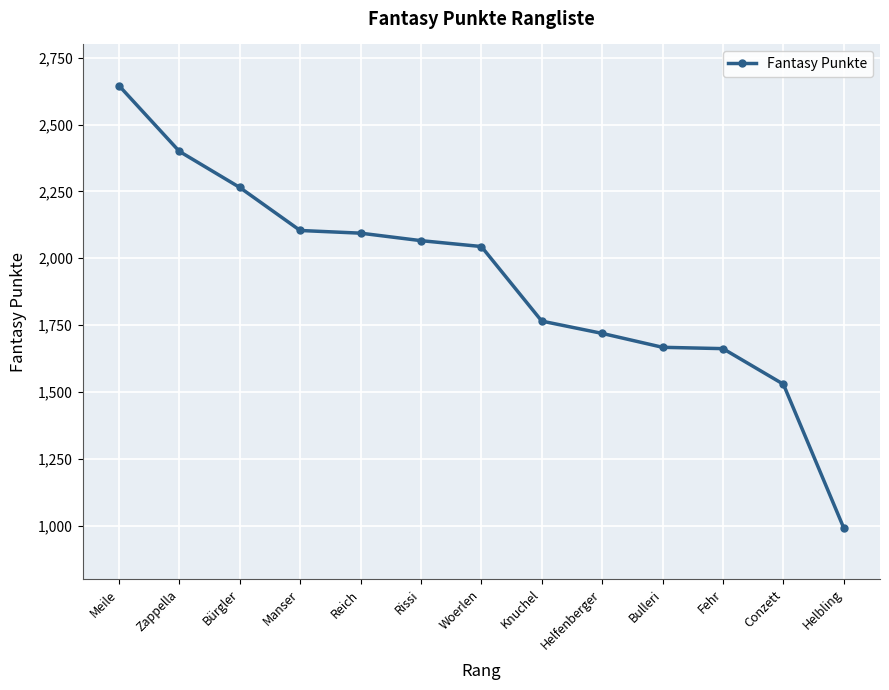

Count the number of data series in this chart.

1